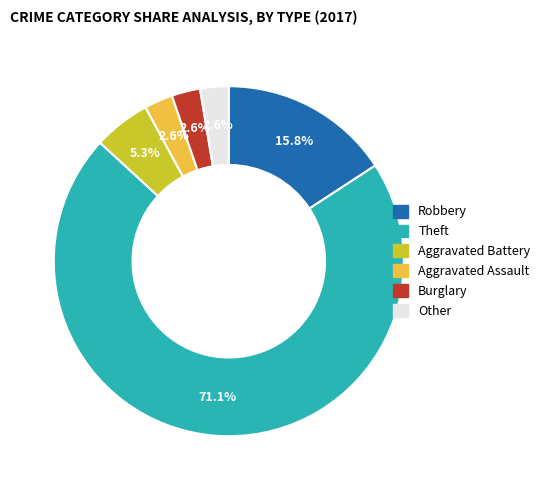

What is the largest slice in the pie chart?

Theft